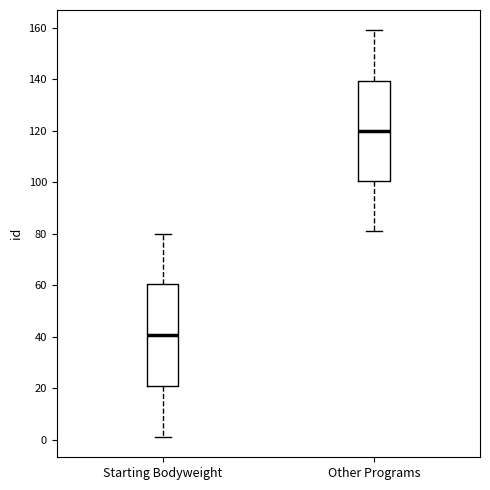

Where does the lower whisker of the box for Starting Bodyweight end on the y-axis? The values are not printed on the chart, so give them approximately, as read against the axis.

2